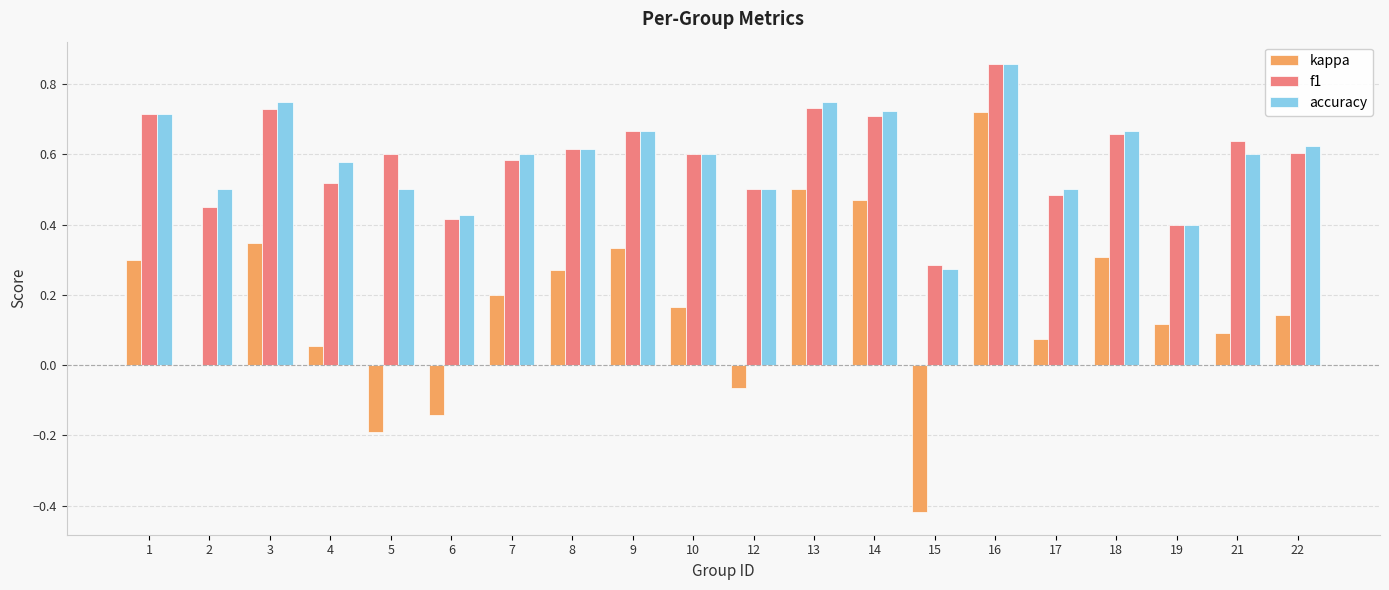

Between 4 and 7, which series saw the biggest shift?

kappa